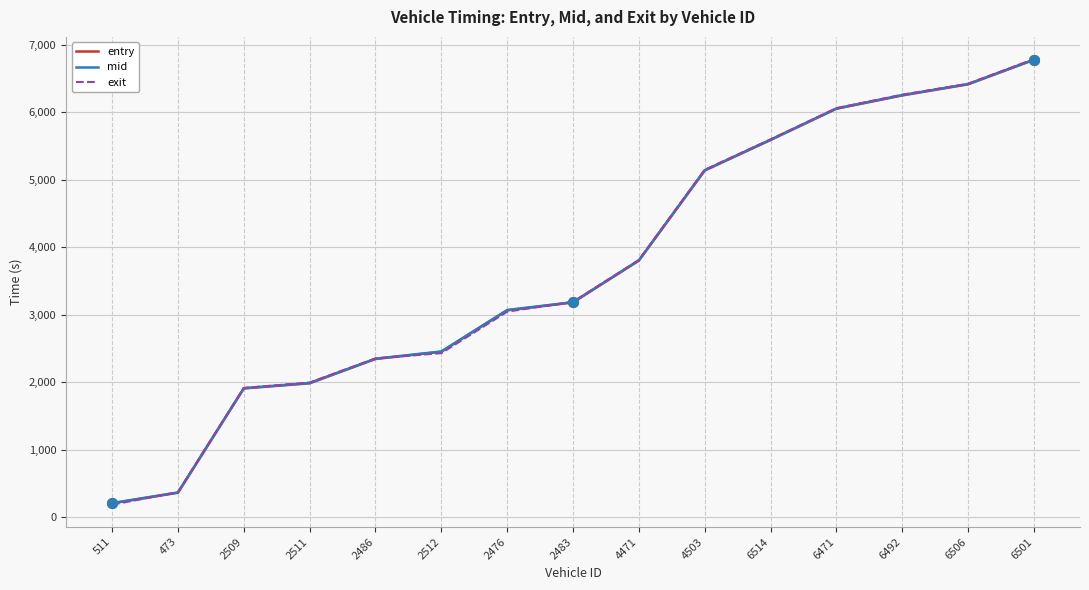

At which category is the sum across all series the highest?

6501